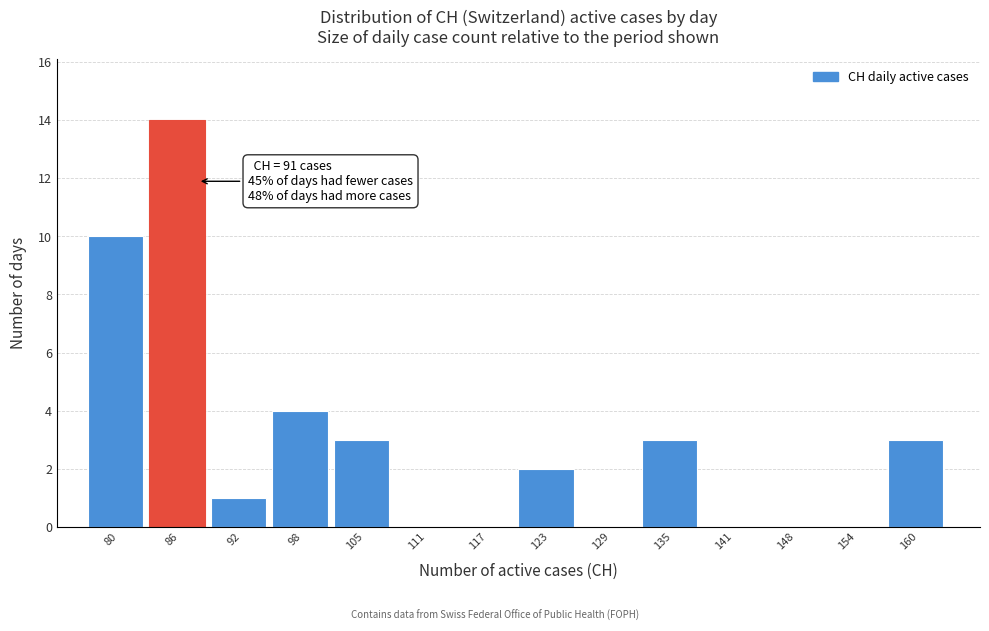

Reading left to right, list all the values displayed in this chart.

80=10	86=14	92=1	98=4	105=3	111=0	117=0	123=2	129=0	135=3	141=0	148=0	154=0	160=3